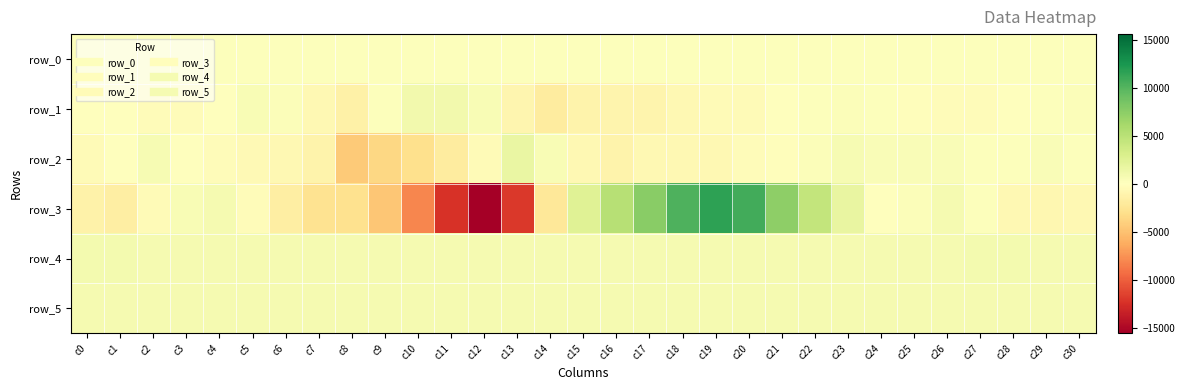

What is the difference between the row_2 values at c14 and c16?

1643.0